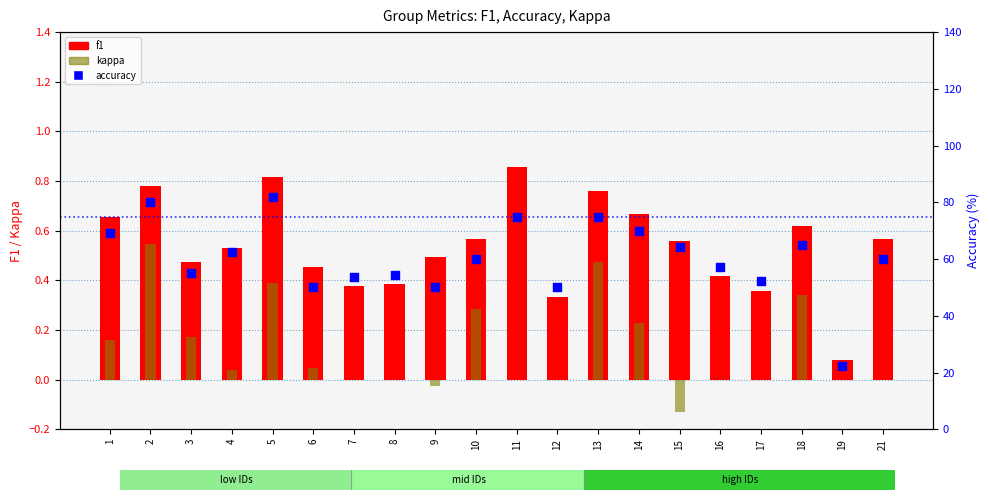

Which series contains the lowest Y value?

kappa